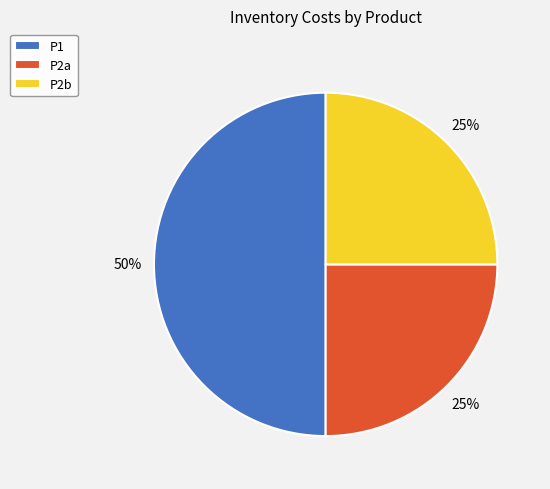

True or false: P2b accounts for 25% of the total.

True